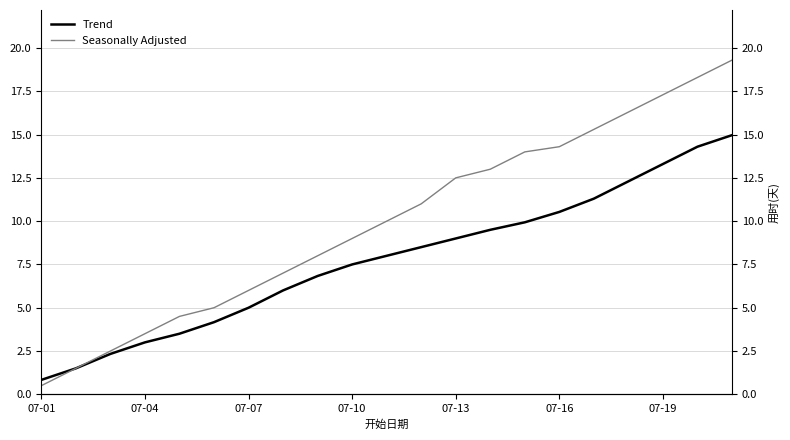

Is this an area chart (filled region under the line)?

No